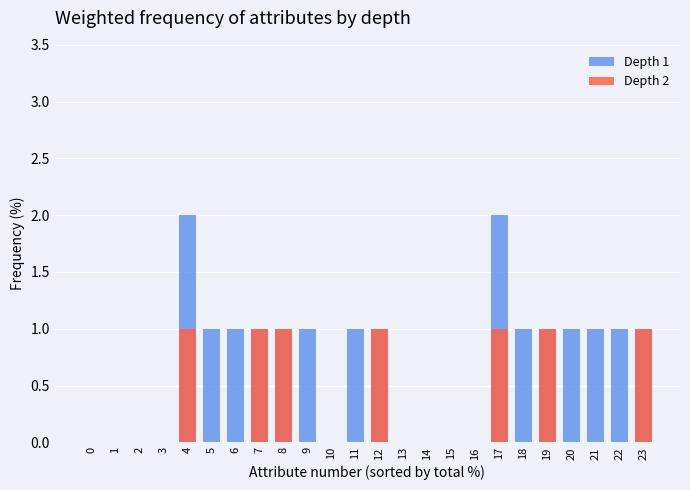

At how many categories does at least one series exceed 0?

15